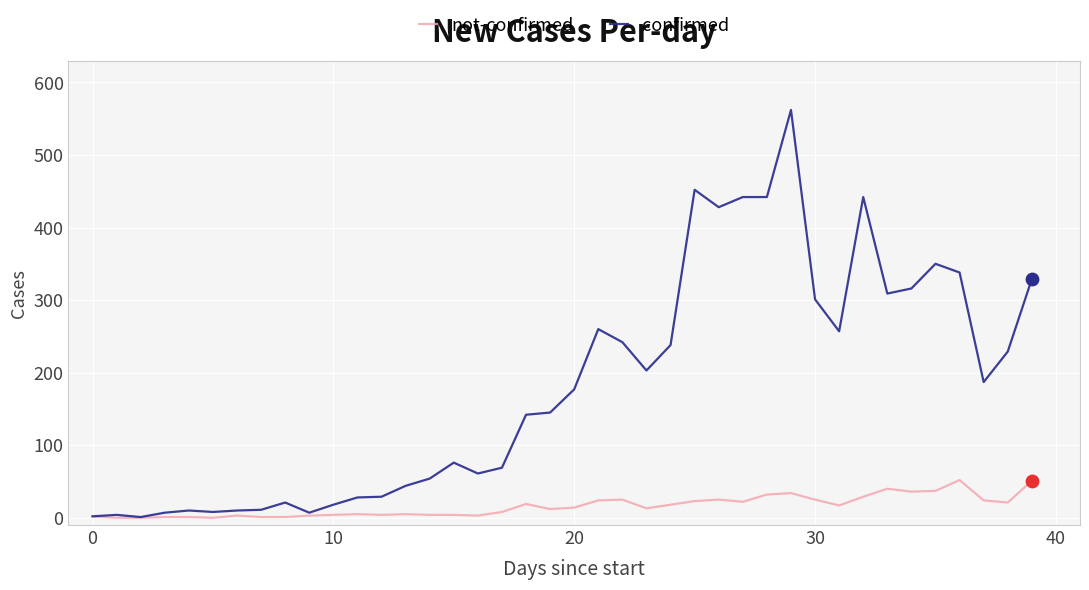

At how many categories does at least one series exceed 502?

1